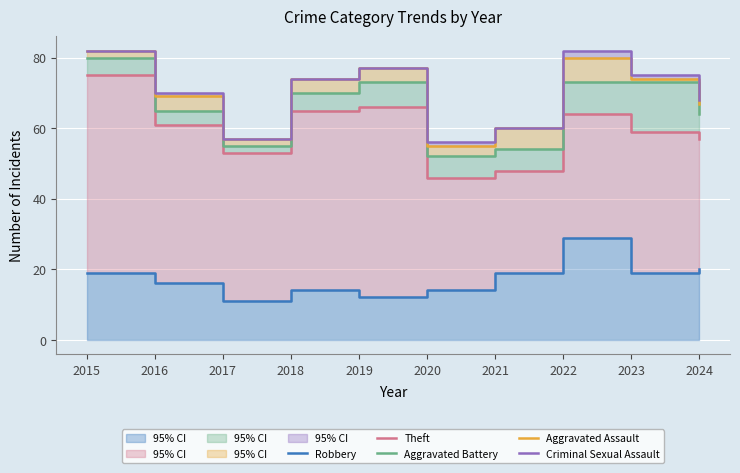

What is the difference between the second highest and second lowest values in the Aggravated Battery series?

19